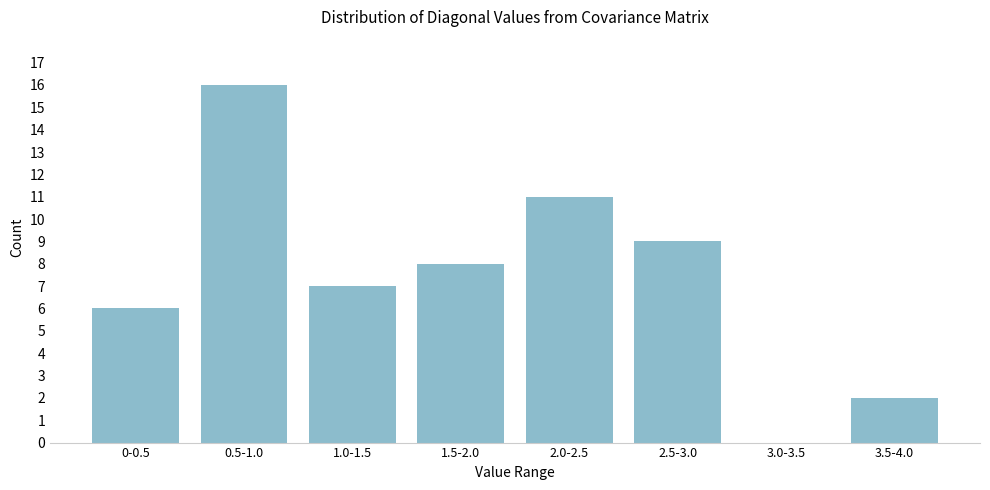

Reading left to right, what are all the values shown in this chart?

0-0.5=6	0.5-1.0=16	1.0-1.5=7	1.5-2.0=8	2.0-2.5=11	2.5-3.0=9	3.0-3.5=0	3.5-4.0=2